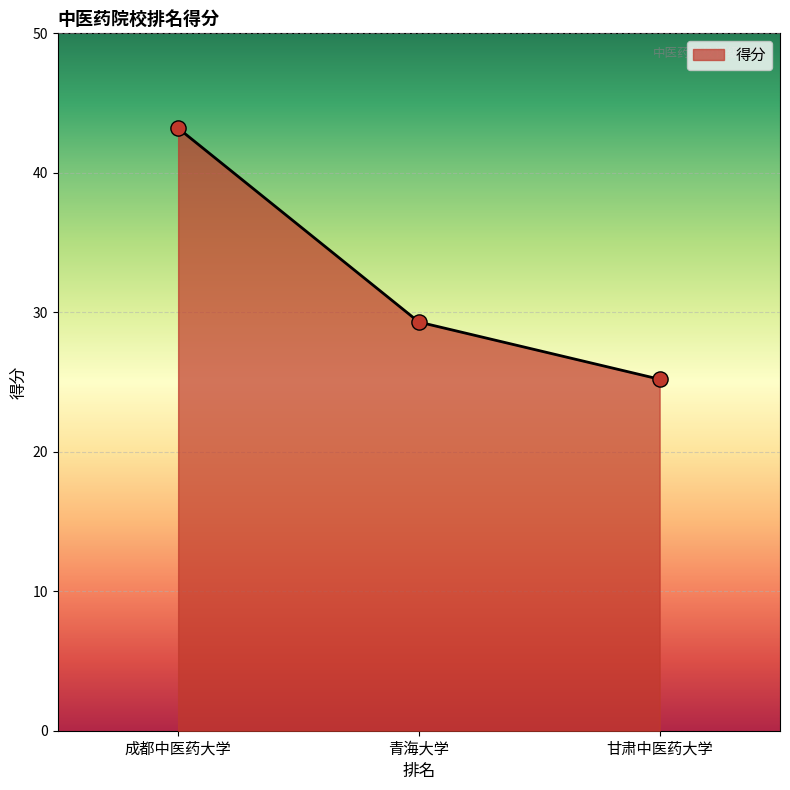

What is the change in value from 青海大学 to 甘肃中医药大学?

-4.1